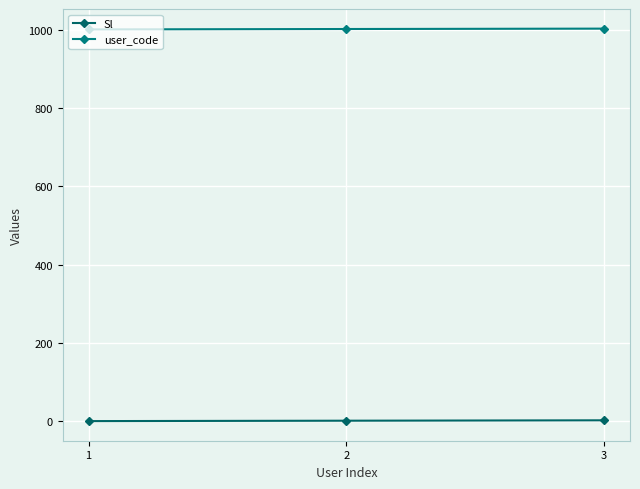

How many values in the user_code series are below 1002?

1